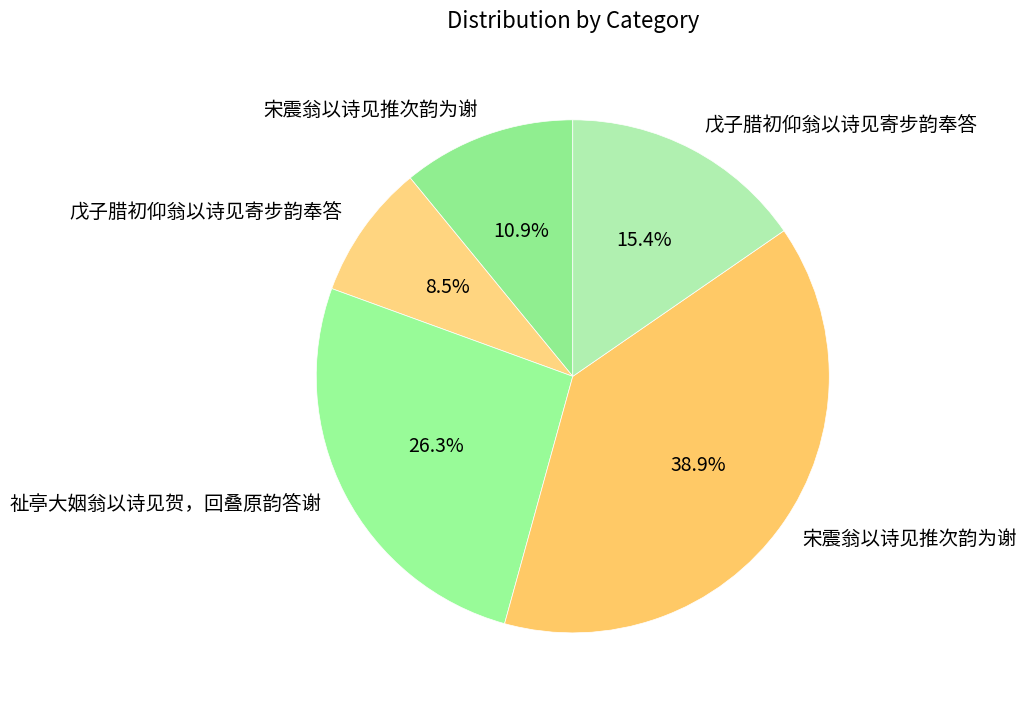

How many segments does this pie chart have?

5